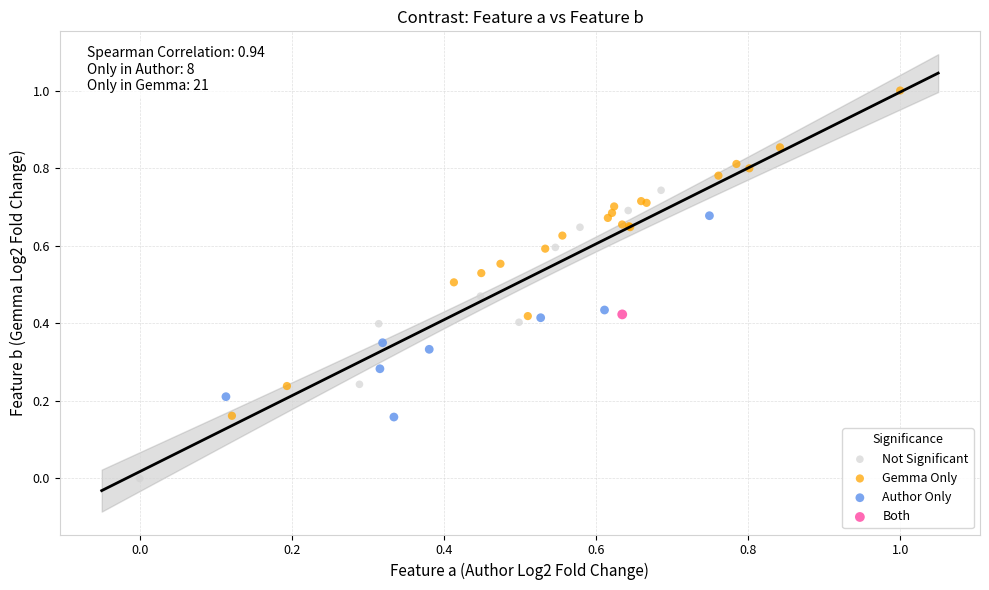

Which series contains the highest Y value?

Gemma Only